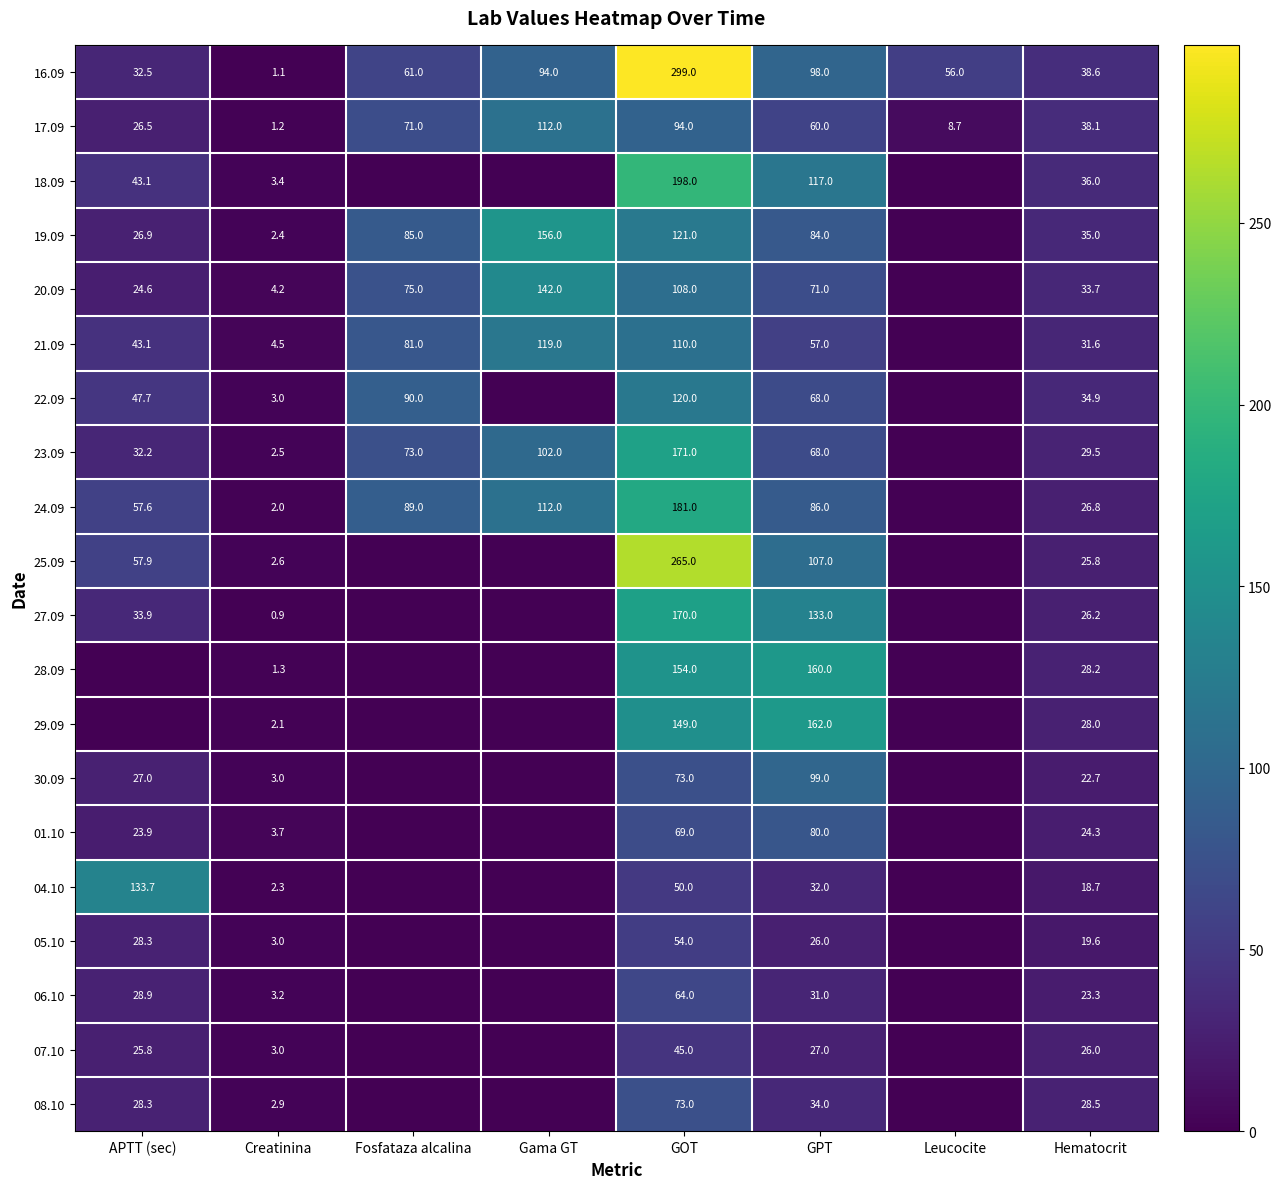

The value of 22.09 at GOT is 211.1. True or false?

False